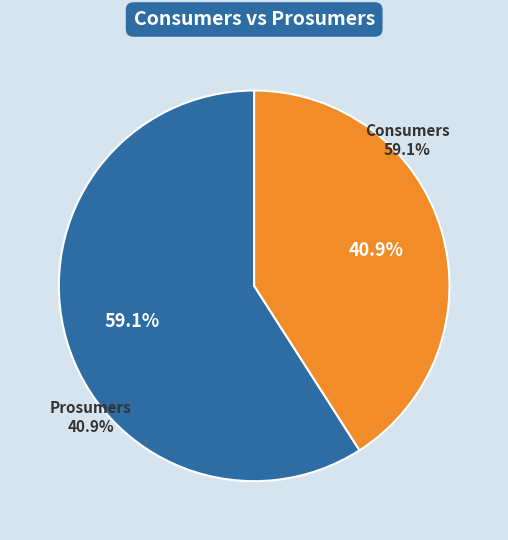

Does Prosumers represent more than half of the total?

No